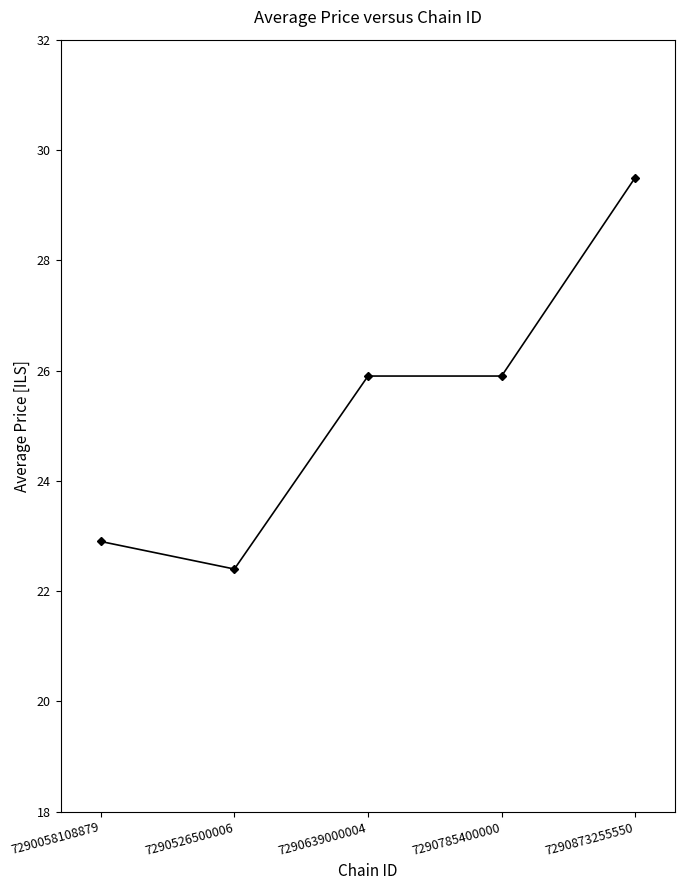

Reading left to right, extract all data points from this chart.

7290058108879=22.9	7290526500006=22.4	7290639000004=25.9	7290785400000=25.9	7290873255550=29.5